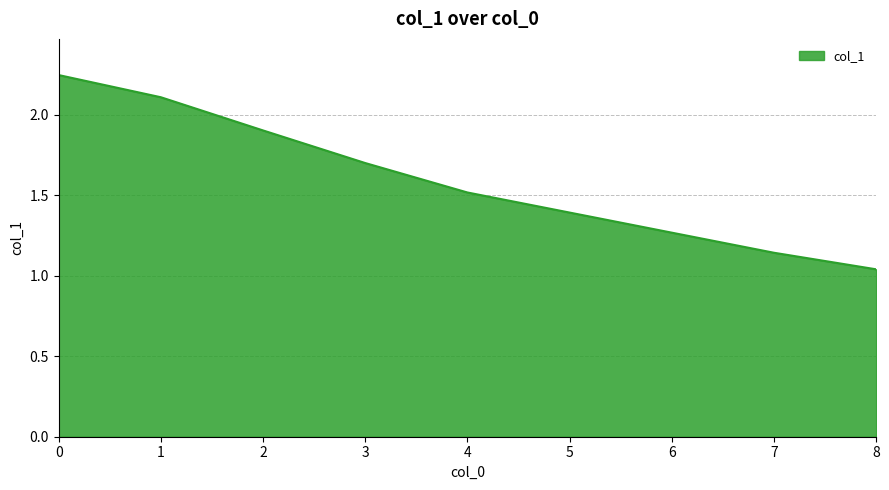

What is the ratio of the value at 4 to the value at 2?

0.8